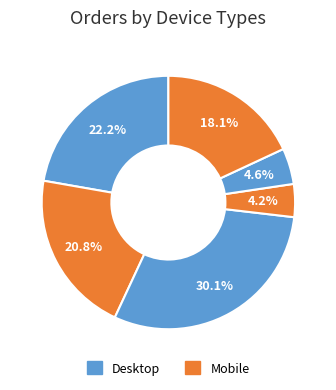

Count the number of slices in the pie.

6